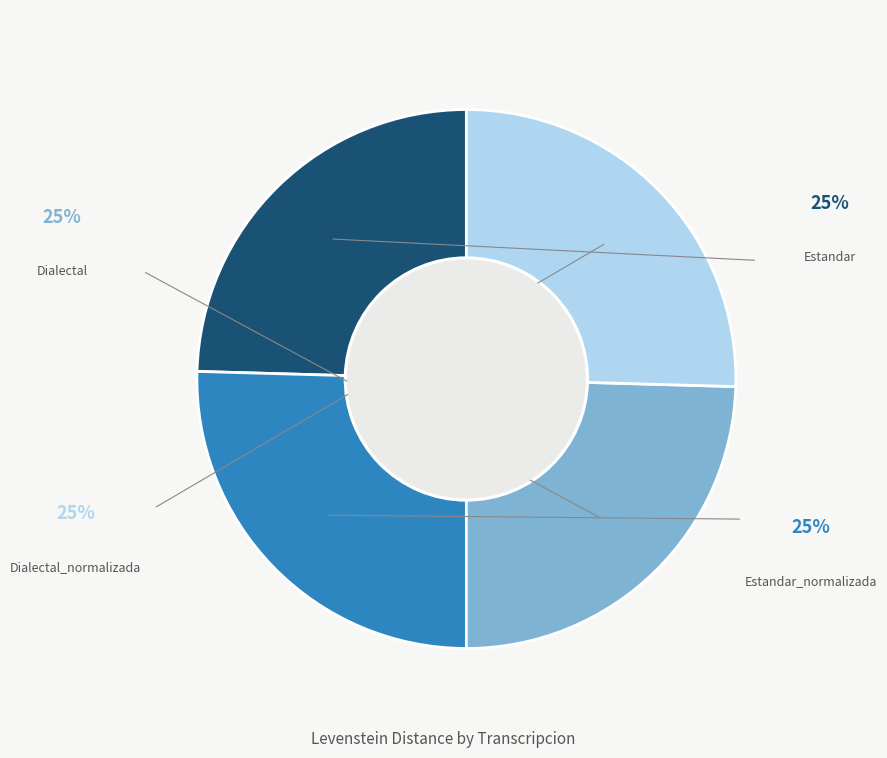

Is there a majority slice in this chart?

No